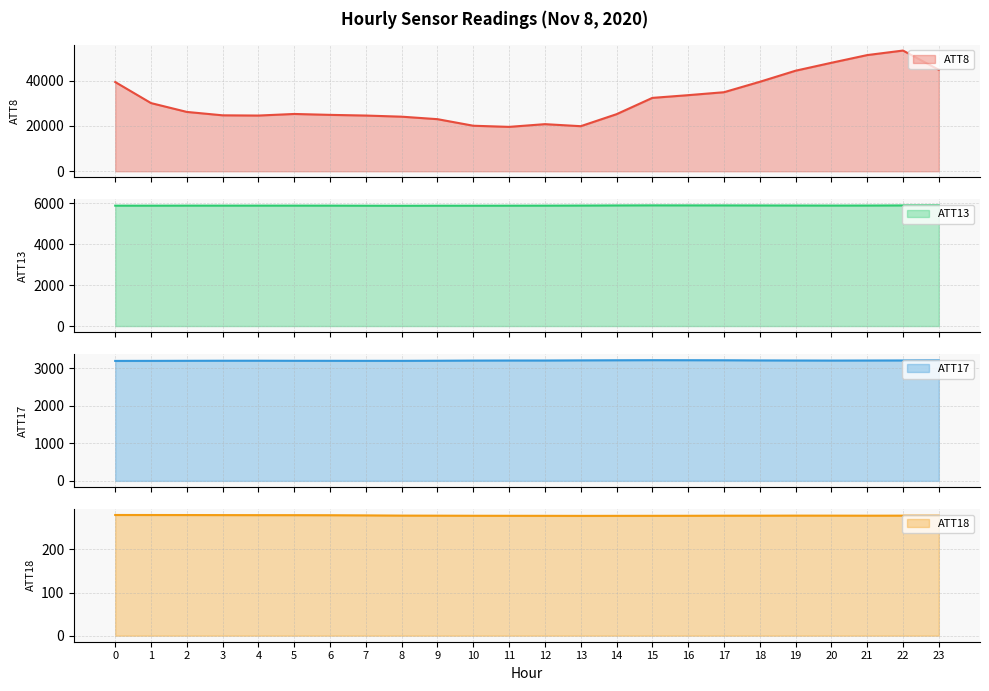

What is the value of the ATT18 point at the 20th from the left?

278.4